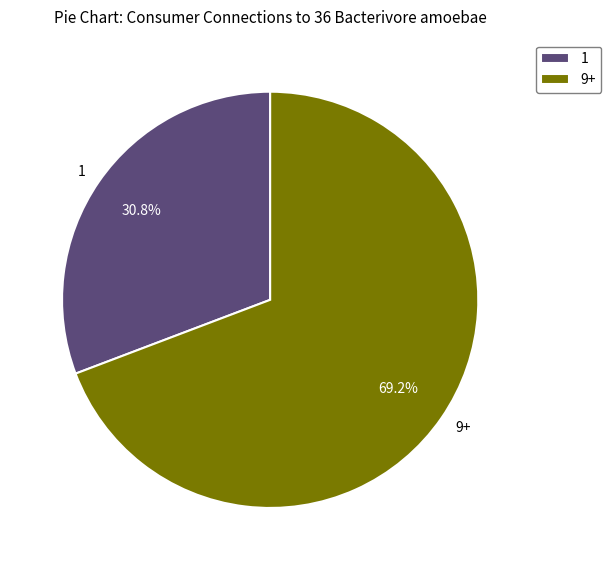

Does any single category account for the majority?

Yes